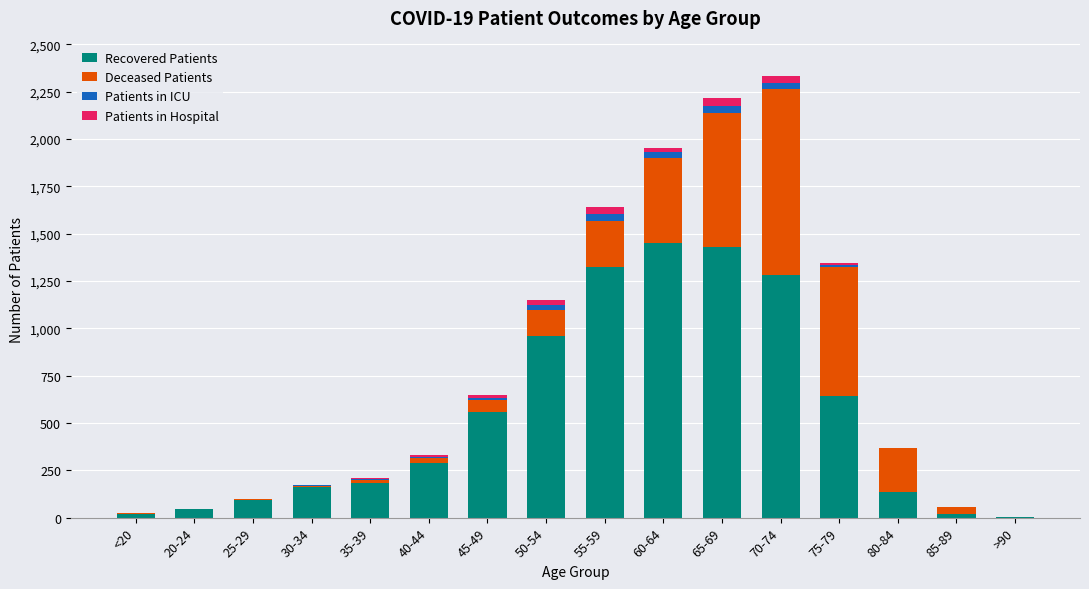

How many categories are shown in the chart?

16